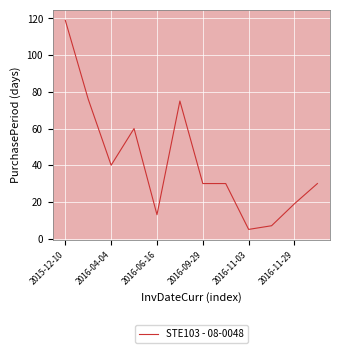

What is the greatest value displayed?

119